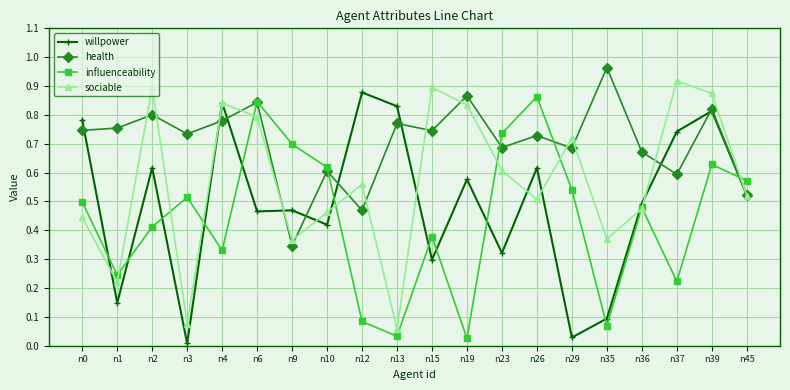

Rank the series at n37 from lowest to highest value.

influenceability, health, willpower, sociable